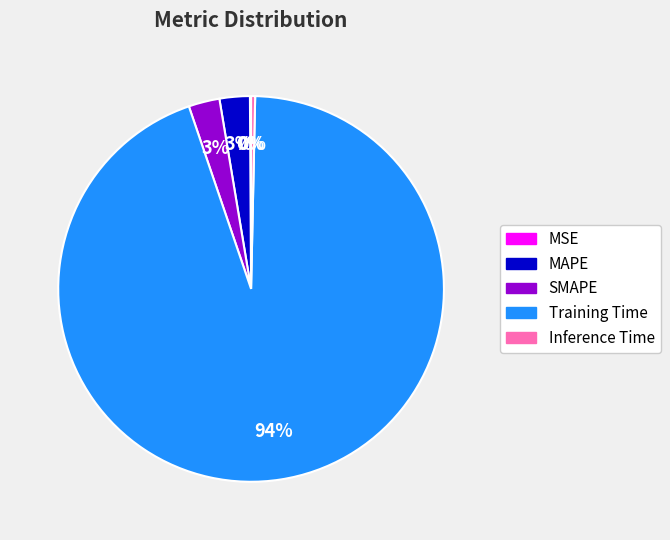

To the nearest percent, what portion does Training Time represent?

94%